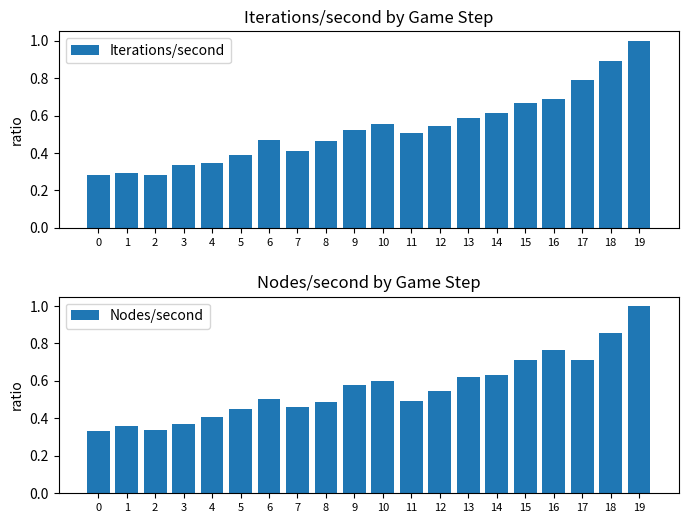

What are all the series names shown in the legend?

Iterations/second, Nodes/second